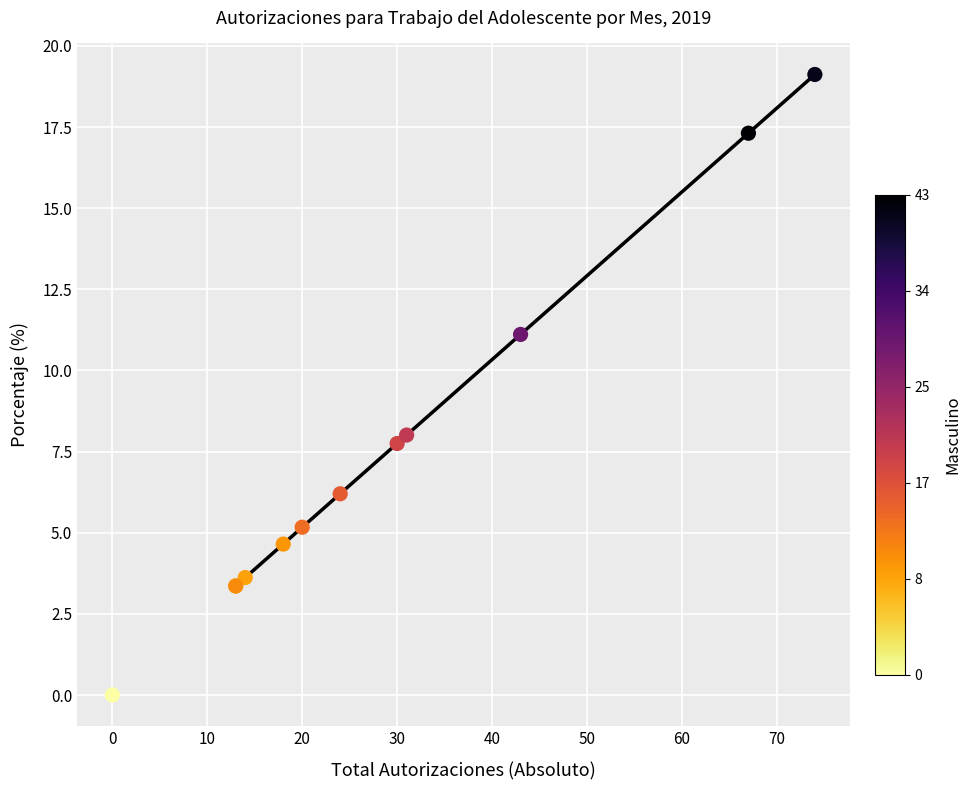

What Y value in the scatter plot is closest to 9?

8.0